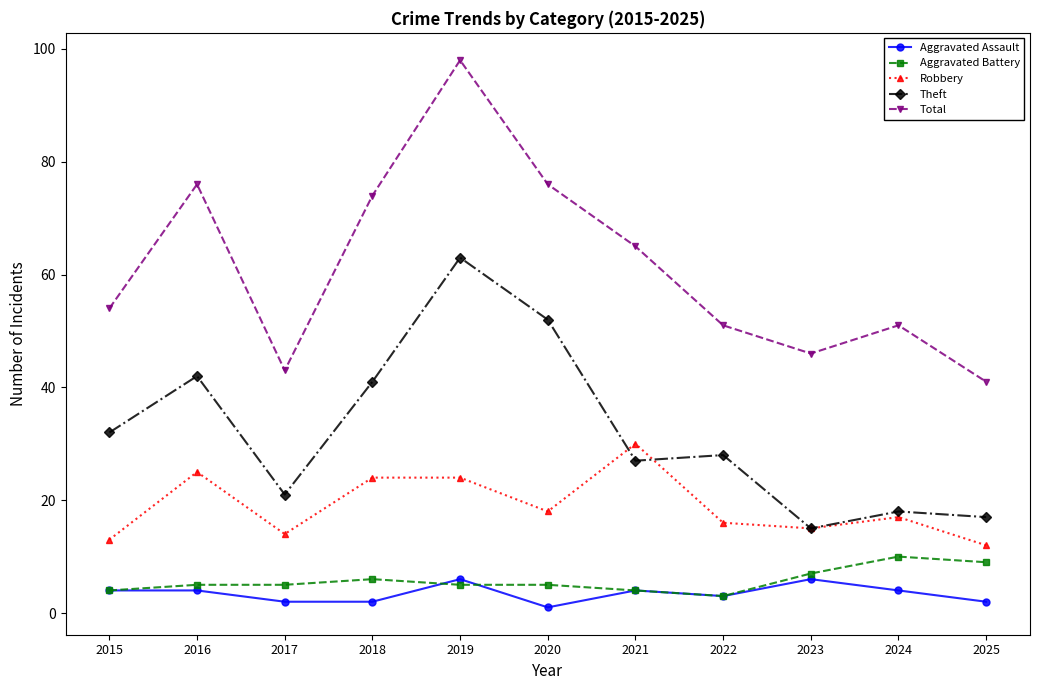

Which series changed the most between 2016 and 2024?

Total